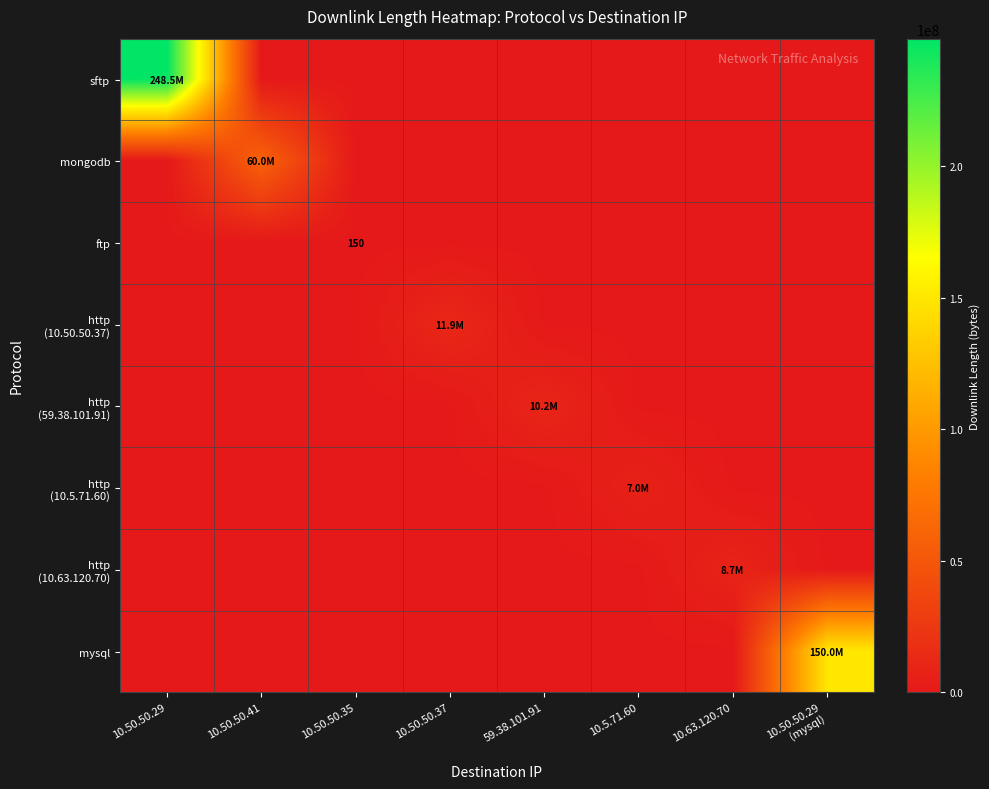

What is the total value across all series at 10.50.50.35?

150